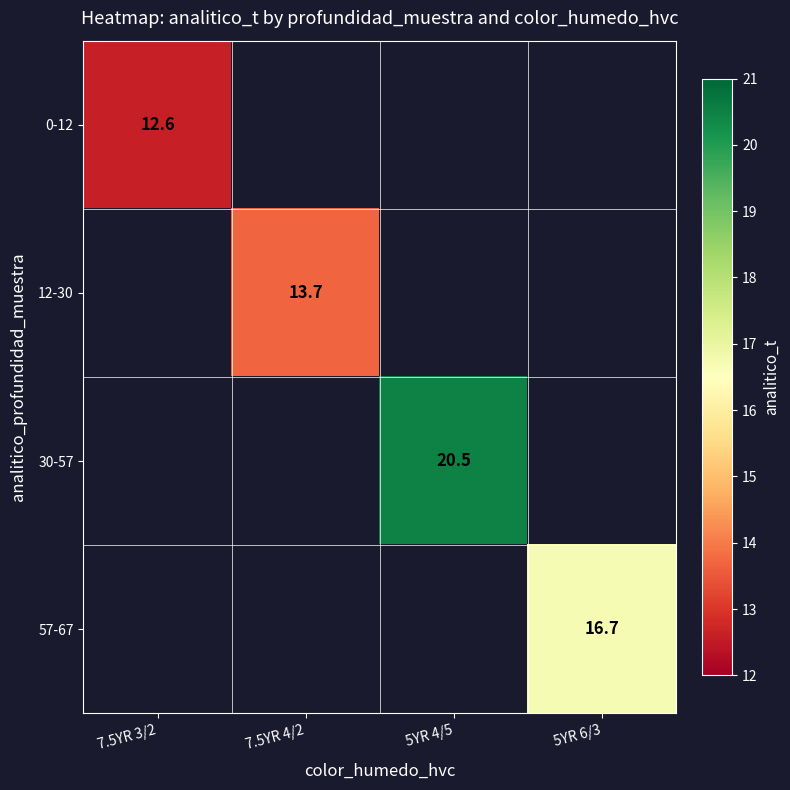

What is the greatest value displayed?

20.5